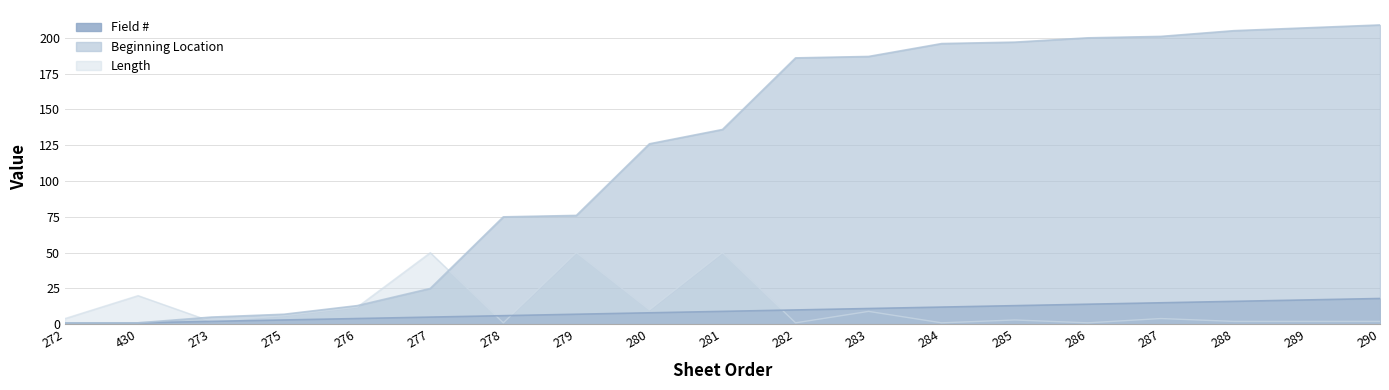

After their last crossing, which series has the higher values: Length or Beginning Location?

Beginning Location